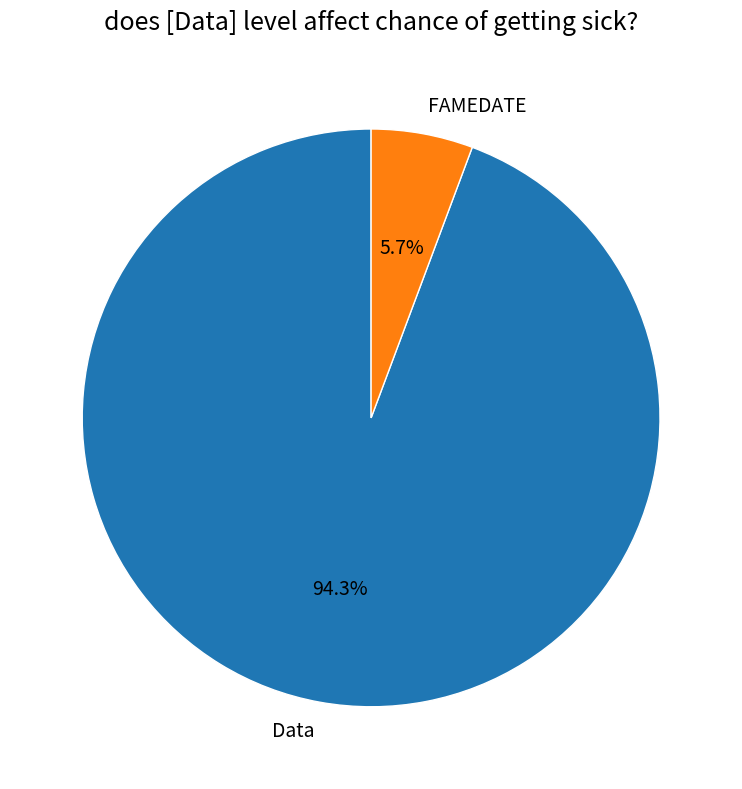

To the nearest percent, what is the combined percentage of FAMEDATE and Data?

100%